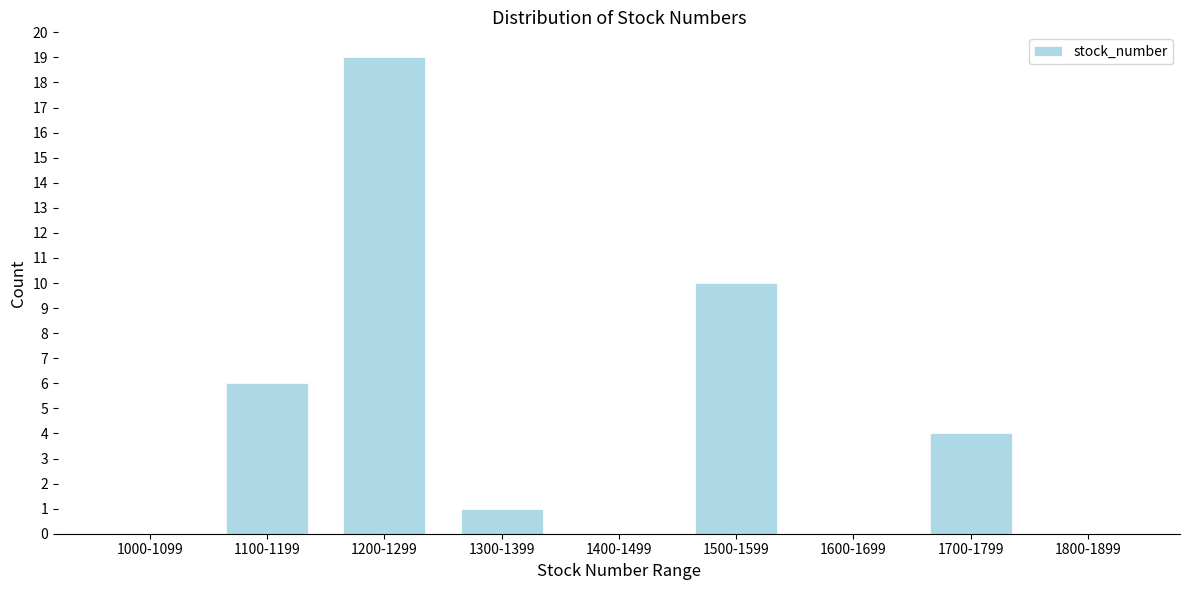

Reading right to left, what are all the values shown in this chart?

1800-1899=0	1700-1799=4	1600-1699=0	1500-1599=10	1400-1499=0	1300-1399=1	1200-1299=19	1100-1199=6	1000-1099=0